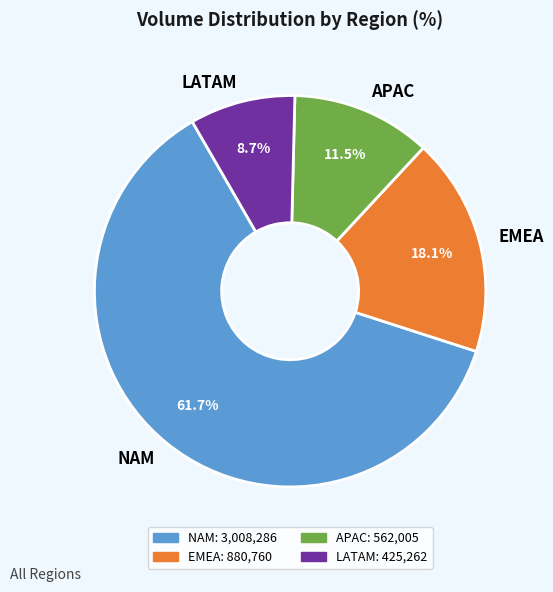

True or false: APAC accounts for 4% of the total.

False